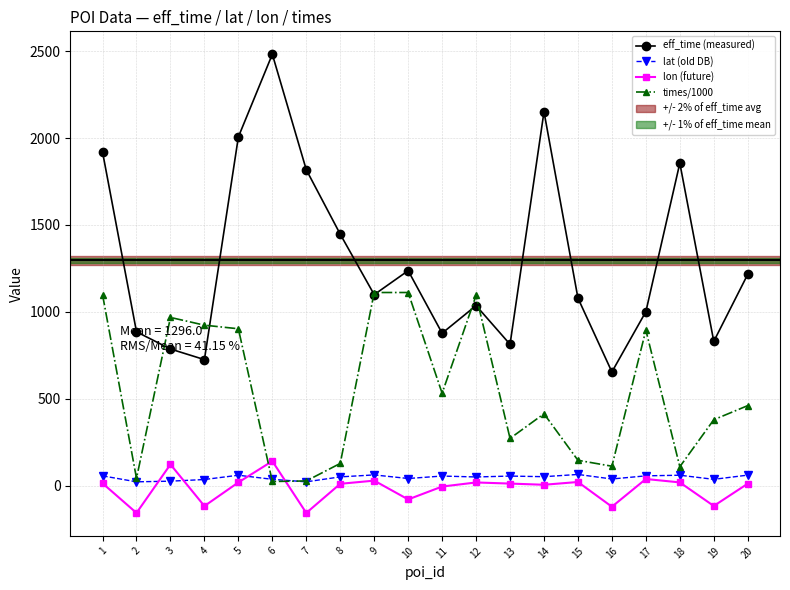

Which series has the widest spread of values?

eff_time (measured)